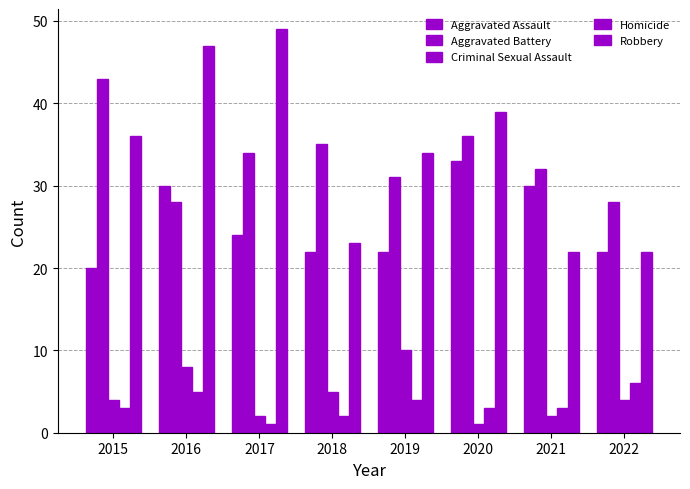

Where is Aggravated Assault nearest to the value 26?

2017